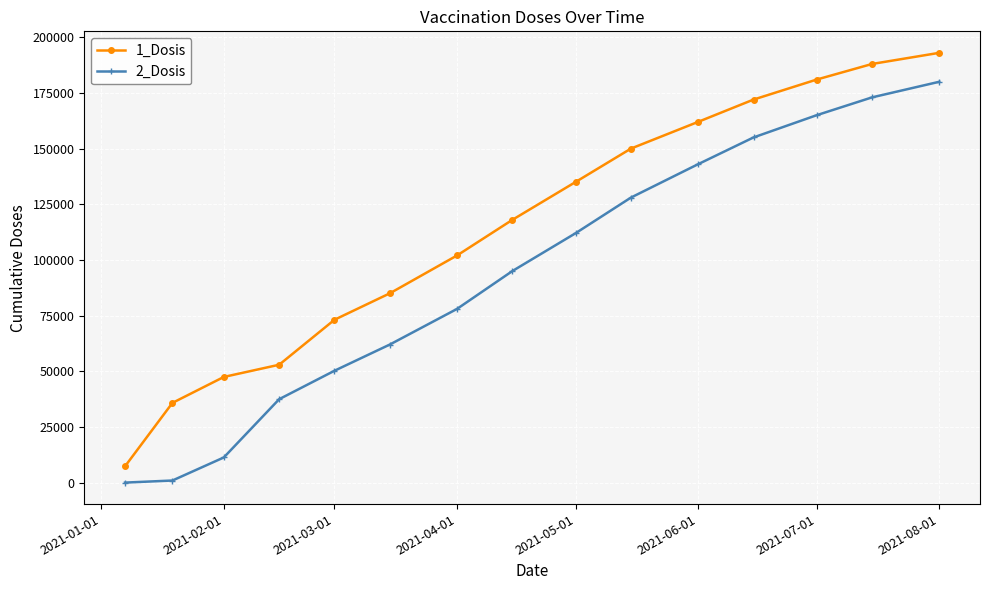

Does the chart have visible grid lines?

Yes